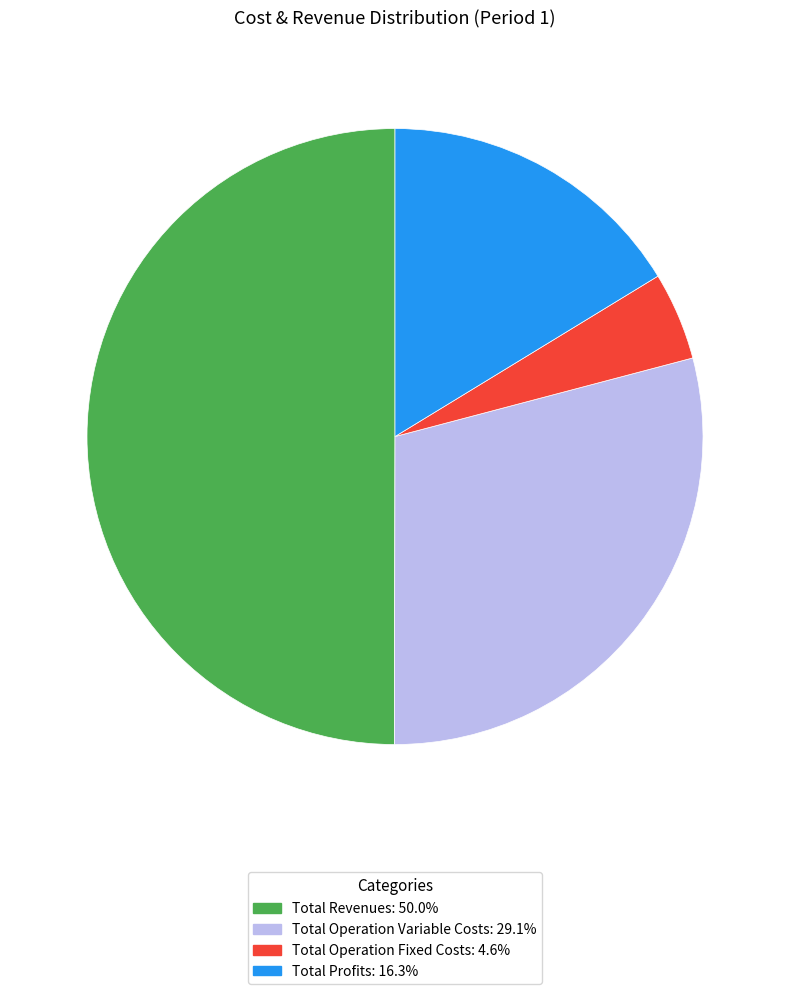

Does Total Operation Variable Costs: 29.1% represent more than half of the total?

No